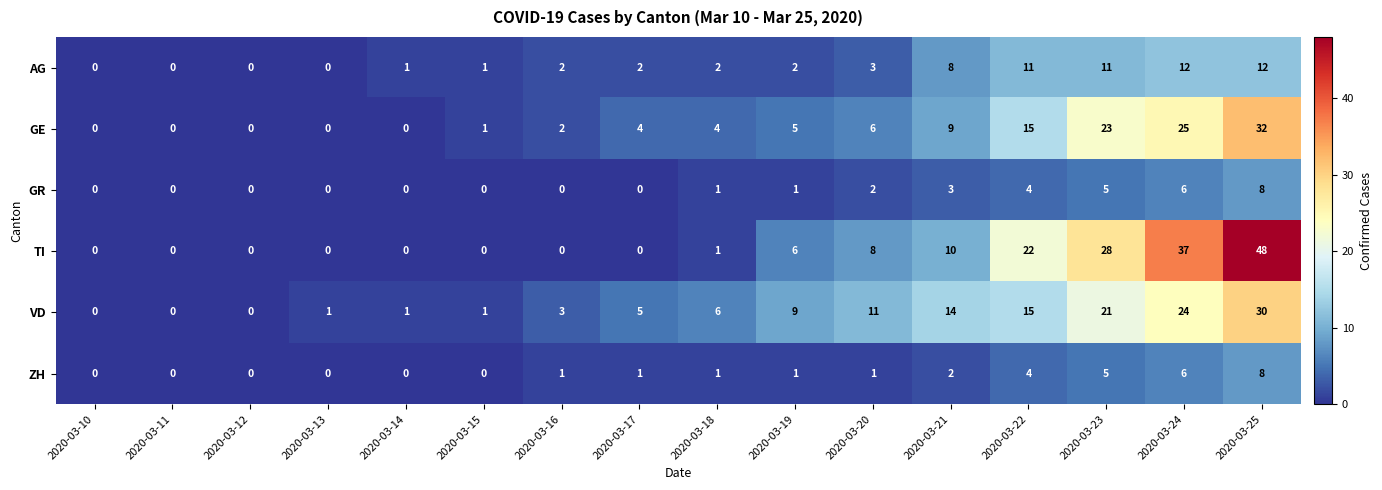

How many ZH values are between 0 and 4?

13